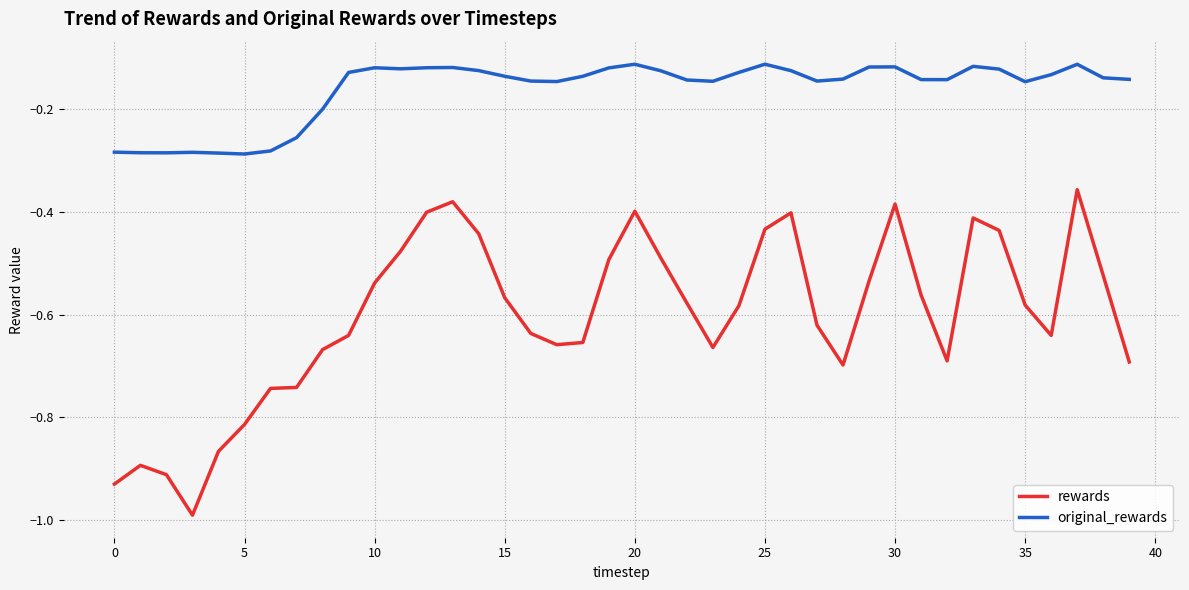

List the series in order of their peak value, lowest first.

rewards, original_rewards